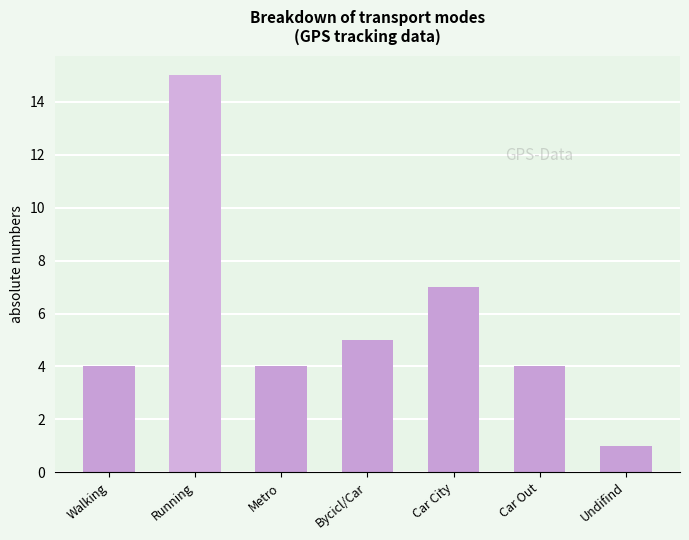

Is it true that the value at Undifind is 1?

True